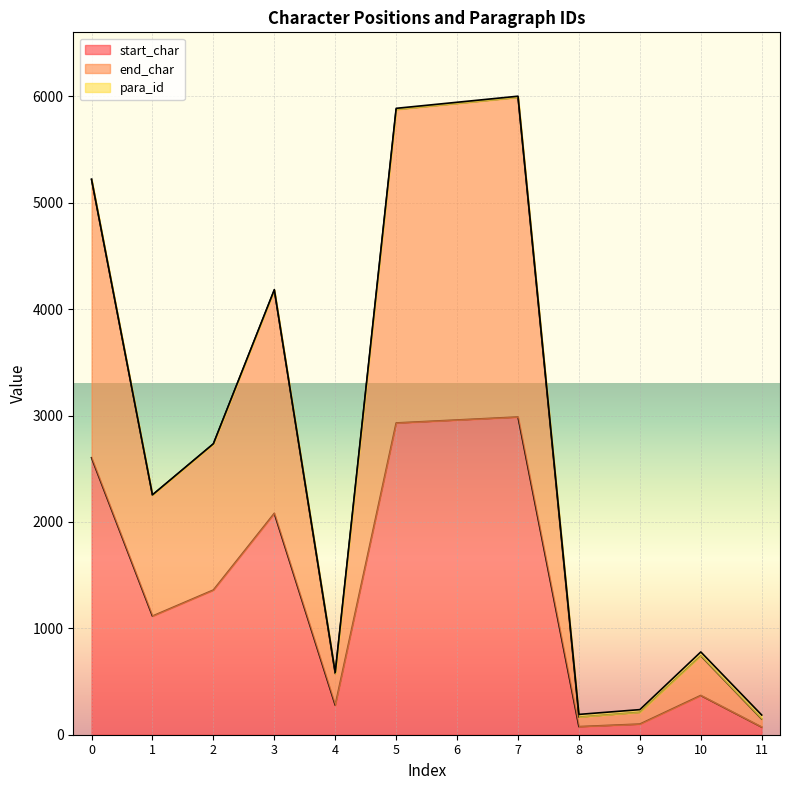

What is the maximum value for start_char?

2986